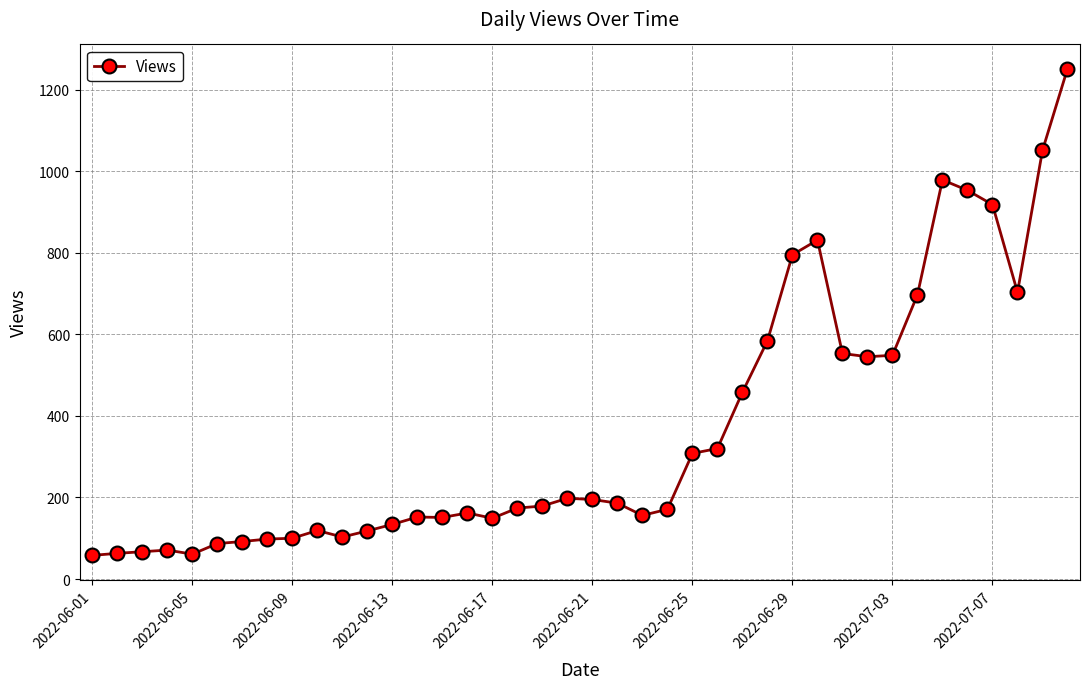

What is the smallest value displayed?

58.0